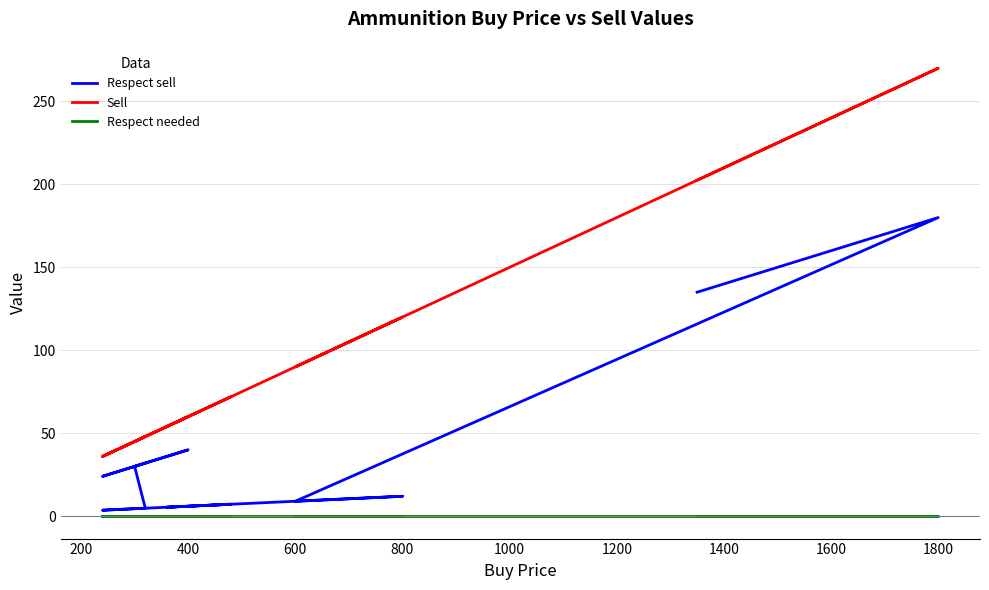

Which series has the largest total across all categories?

Sell